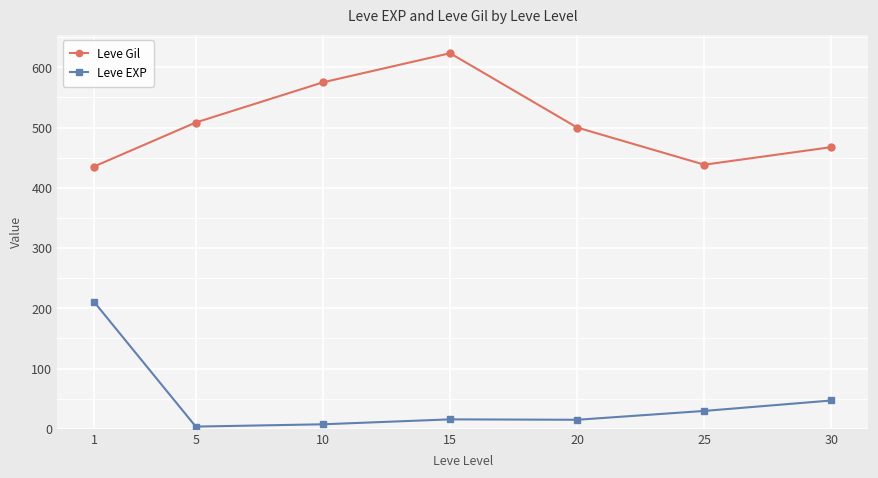

What is the smallest value displayed?

3.7